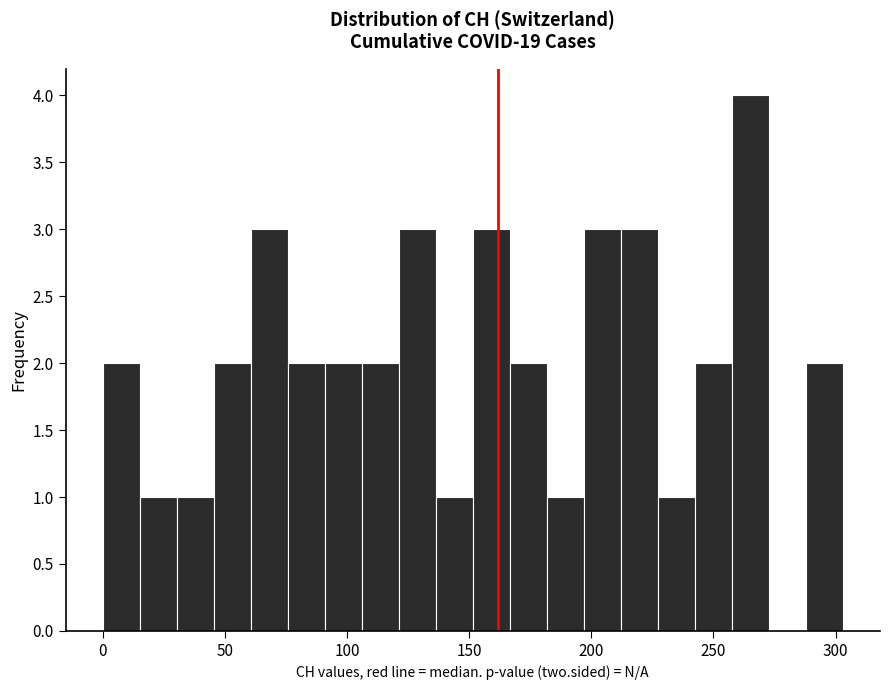

Read against the x-axis, roughly where is the centre of the tallest bar?

265